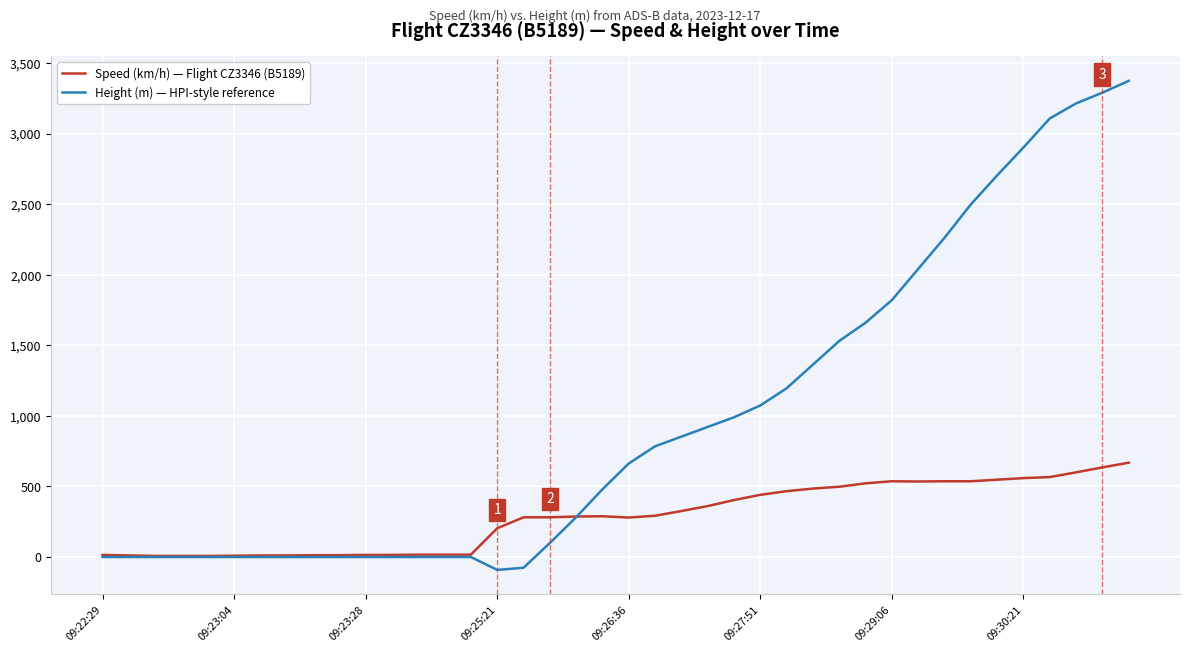

Which series has the largest total across all categories?

Height (m) — HPI-style reference